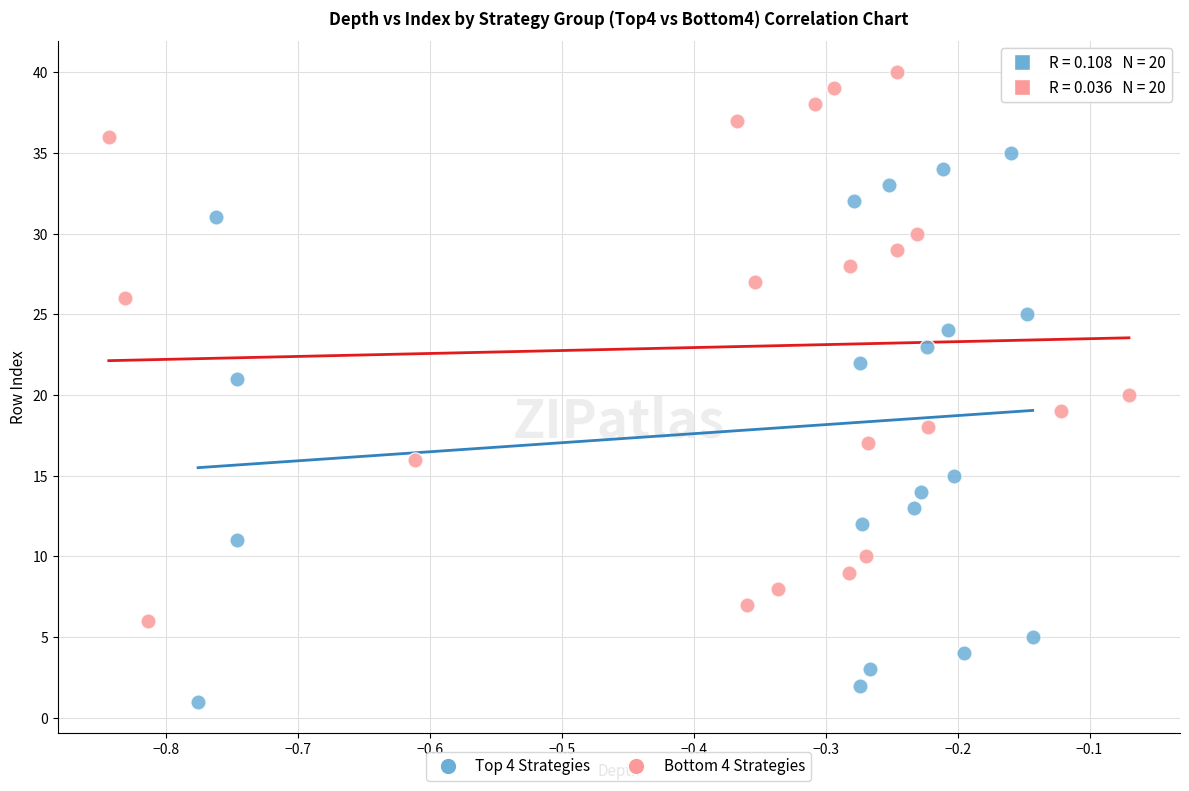

Which series reaches the minimum Y coordinate?

Top 4 Strategies